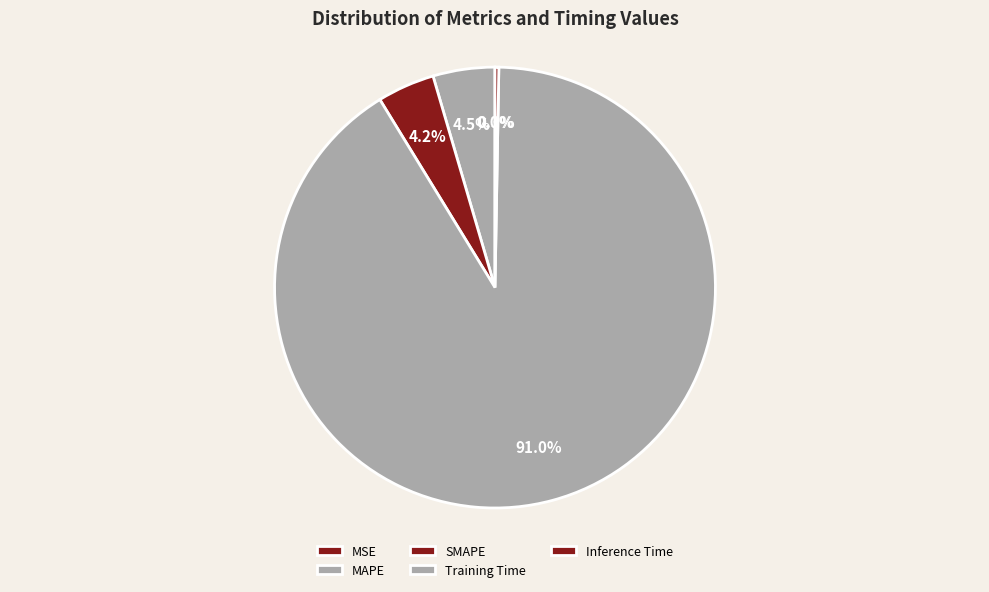

Is there any slice that represents more than half of the pie?

Yes